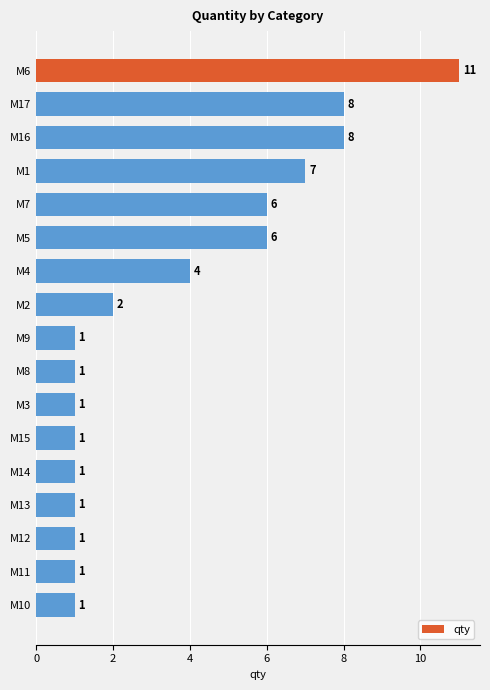

What is the label of the 14th bar from the bottom?

M1